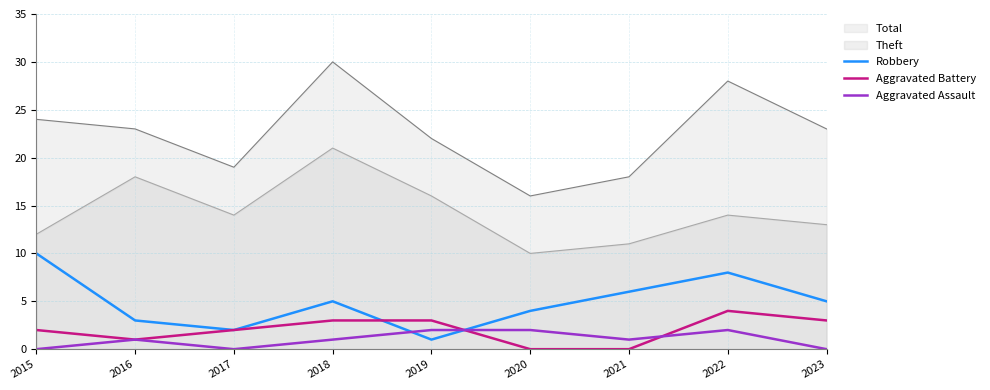

List the labels in order of Robbery value, largest first.

2015, 2022, 2021, 2018, 2023, 2020, 2016, 2017, 2019